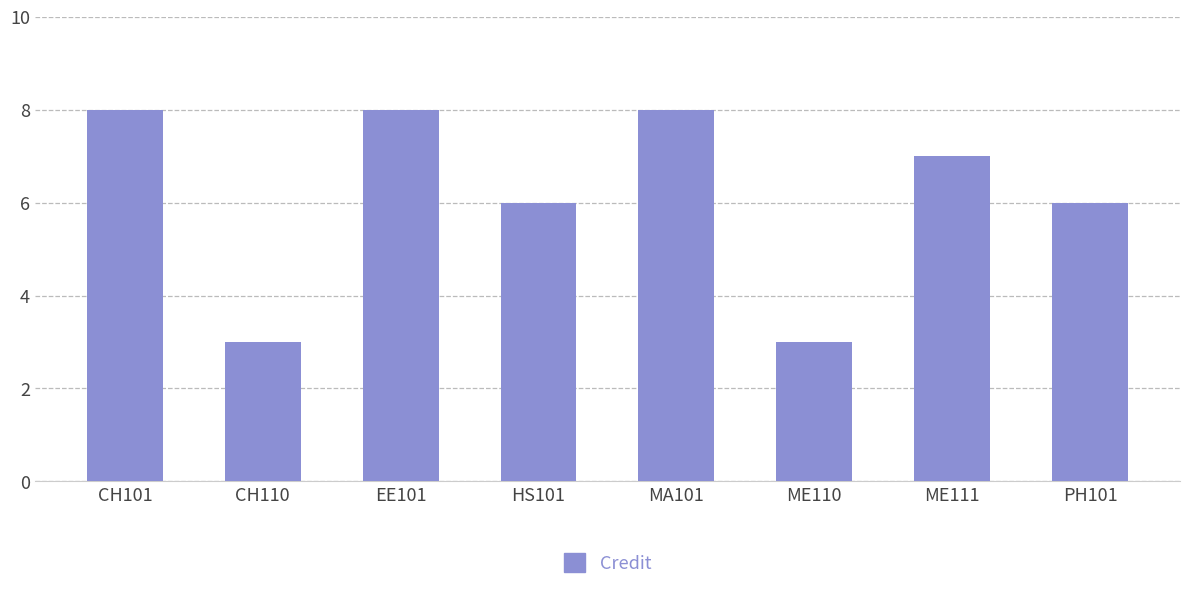

What is the sum of all values?

49